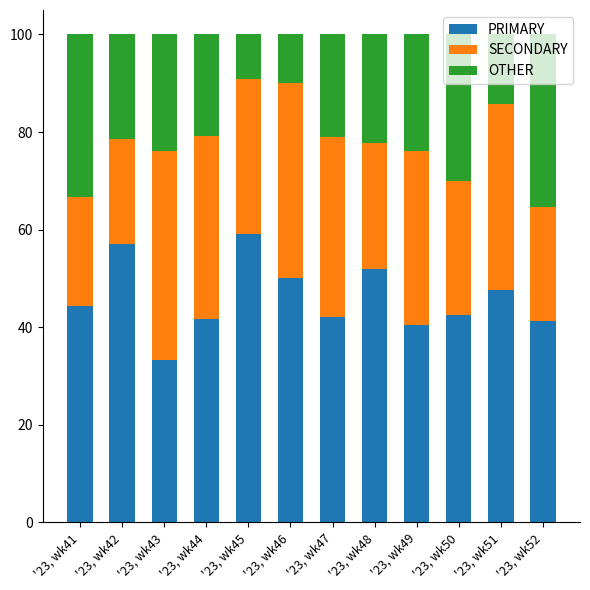

What is the average value of the PRIMARY series?

46.0